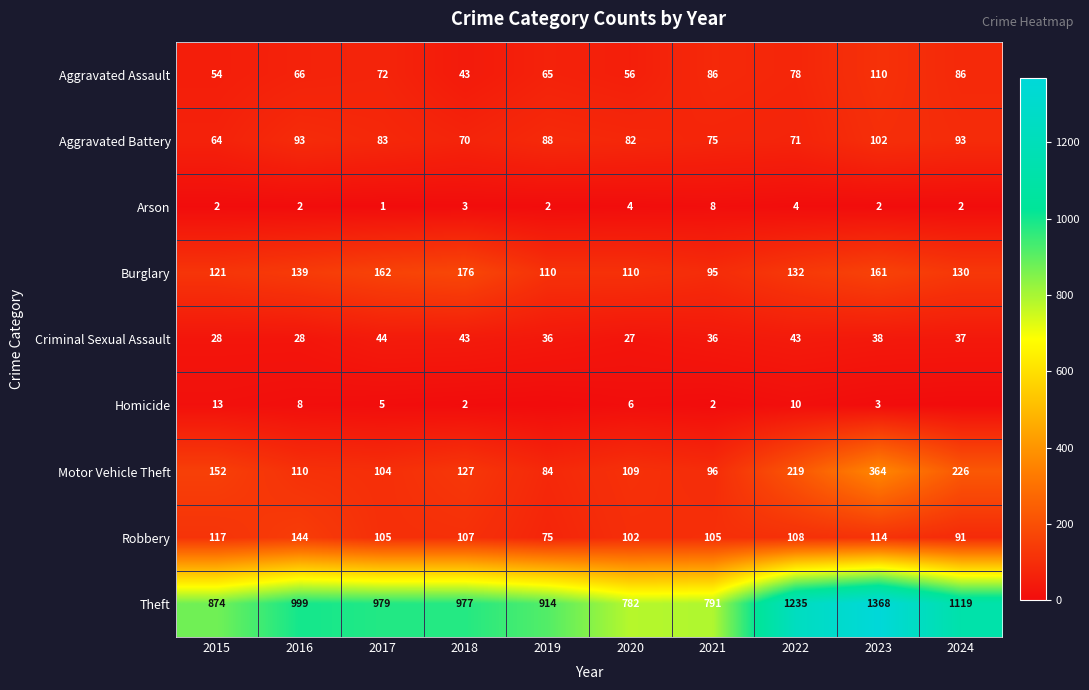

What is the approximate value of Aggravated Assault at 2018, to the nearest 10?

40